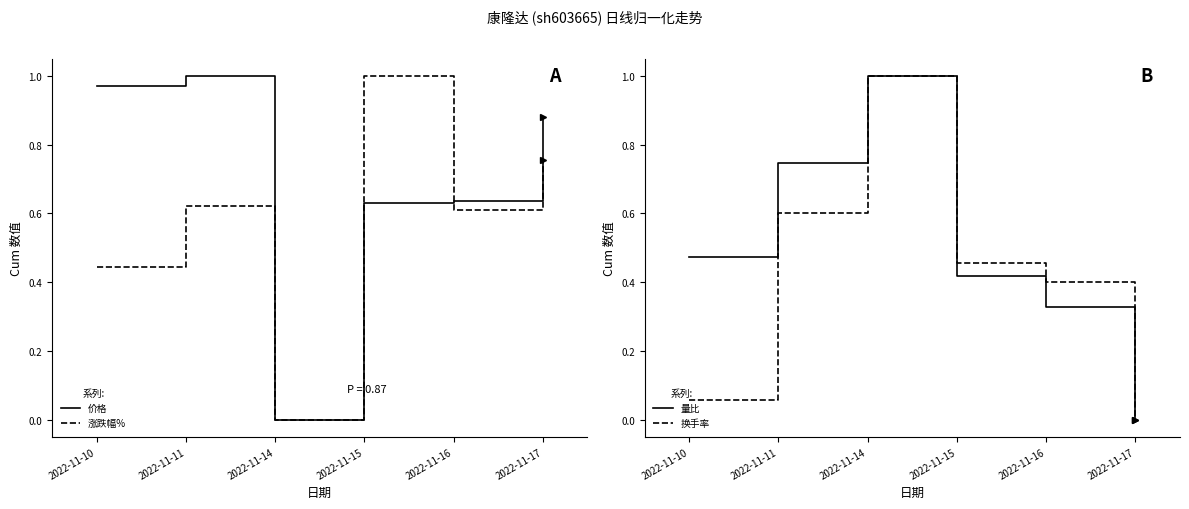

True or false: 换手率 has a value of 0.1 at 2022-11-10.

True